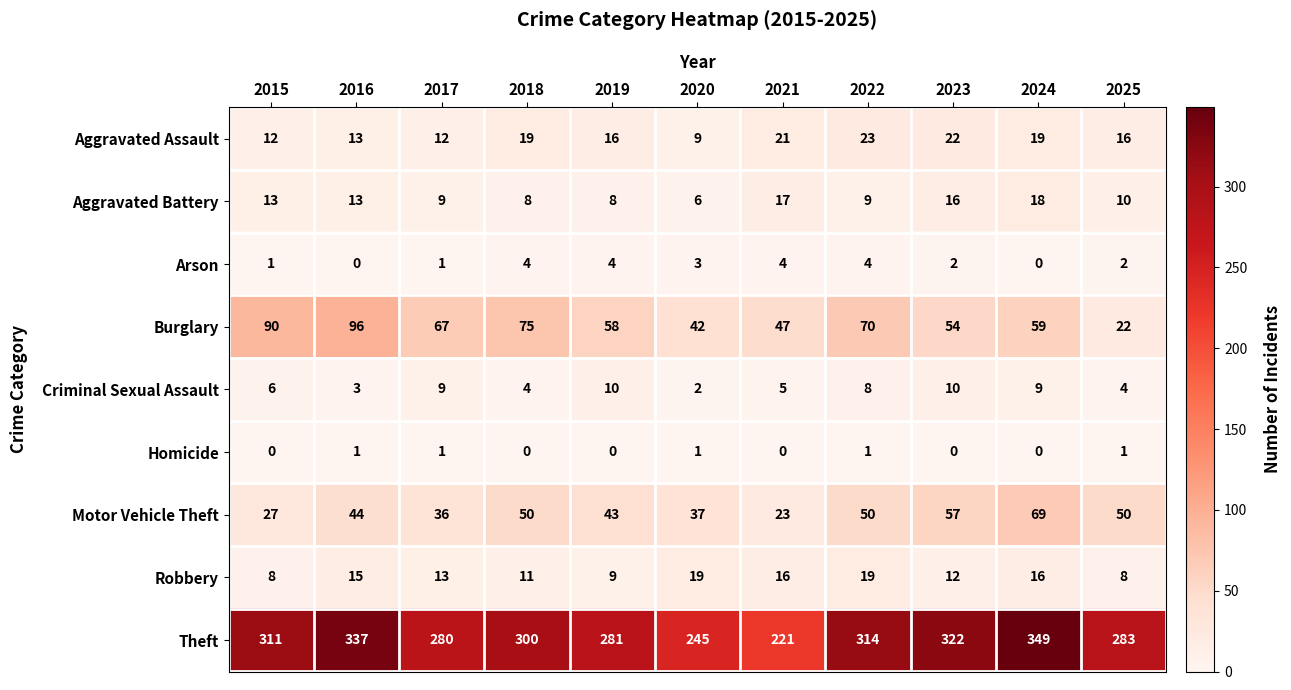

Rank the series by their maximum value, from lowest to highest.

Homicide, Arson, Criminal Sexual Assault, Aggravated Battery, Robbery, Aggravated Assault, Motor Vehicle Theft, Burglary, Theft